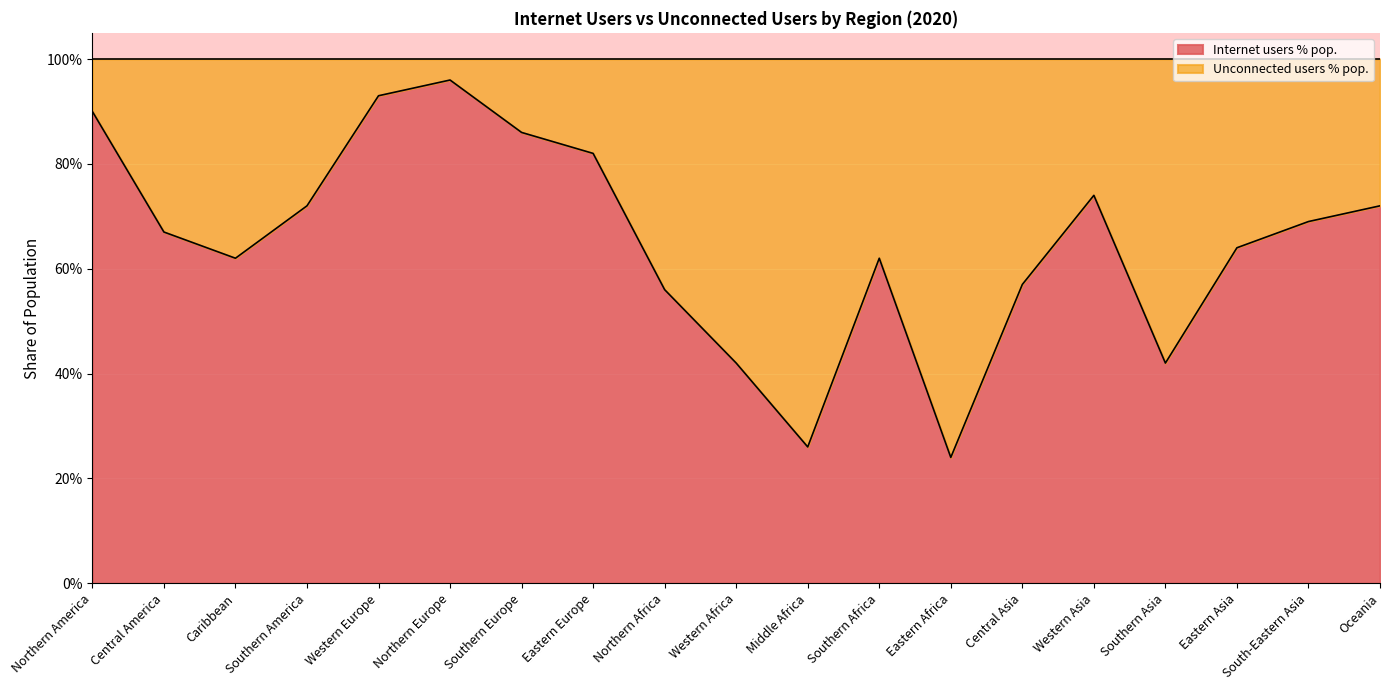

Reading left to right, list all the values displayed in this chart.

Northern America=0.9	Central America=0.7	Caribbean=0.6	Southern America=0.7	Western Europe=0.9	Northern Europe=1.0	Southern Europe=0.9	Eastern Europe=0.8	Northern Africa=0.6	Western Africa=0.4	Middle Africa=0.3	Southern Africa=0.6	Eastern Africa=0.2	Central Asia=0.6	Western Asia=0.7	Southern Asia=0.4	Eastern Asia=0.6	South-Eastern Asia=0.7	Oceania=0.7